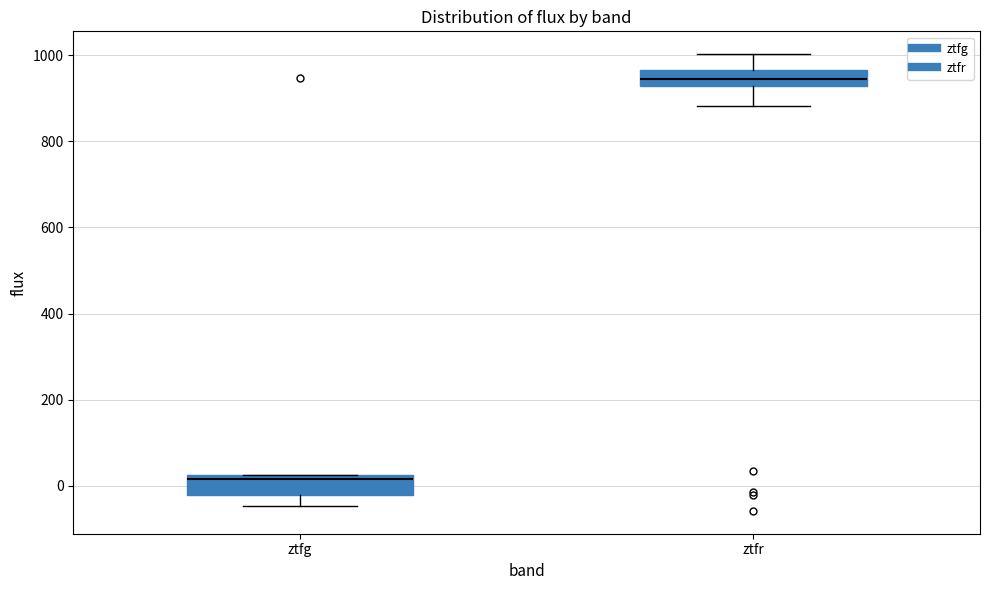

Which box has the lowest median line?

ztfg